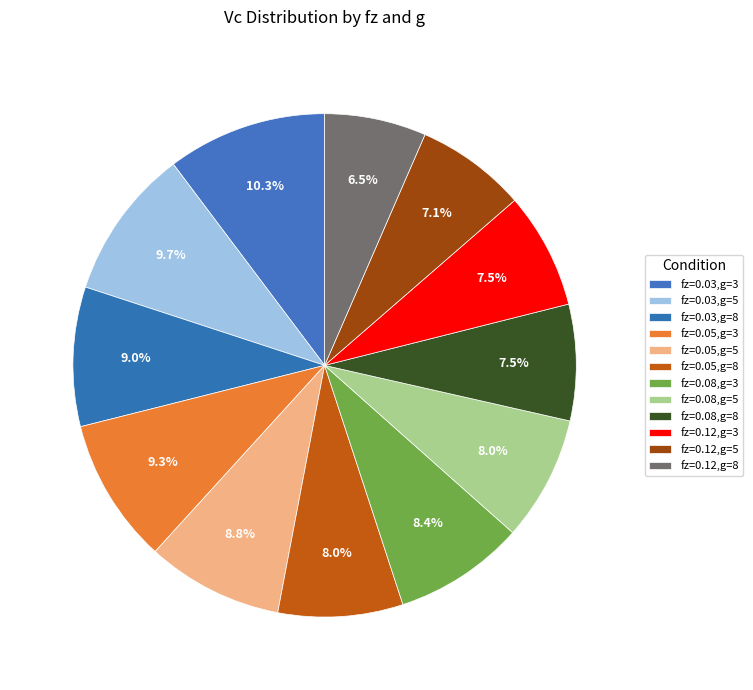

How many segments does this pie chart have?

12